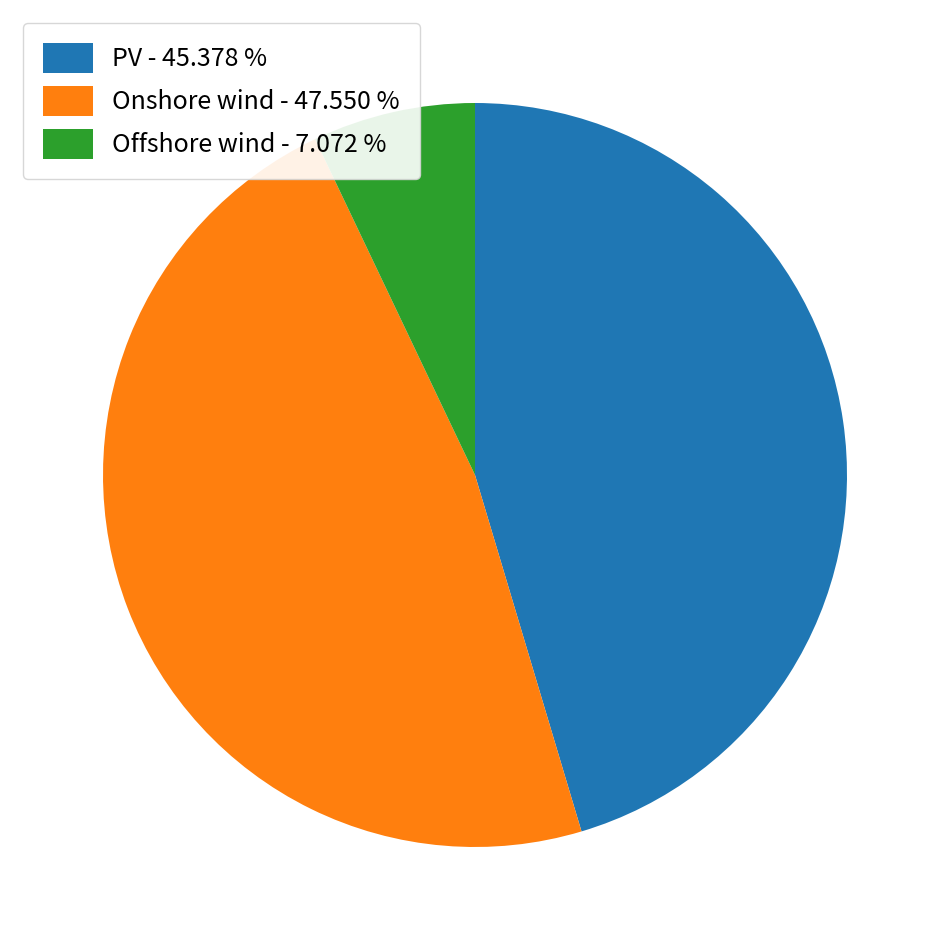

Count the number of slices in the pie.

3